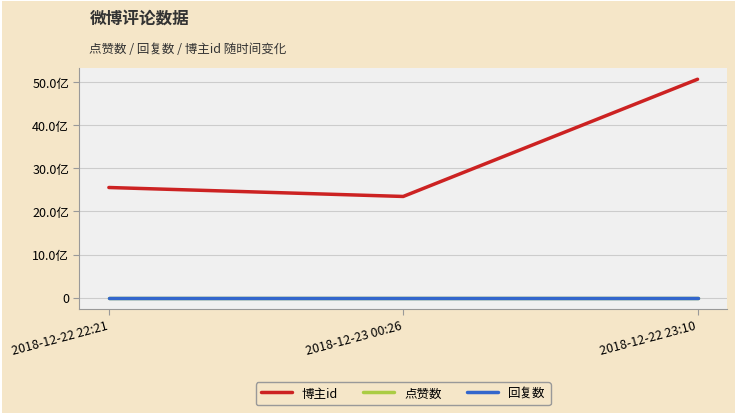

What is the sum of all 博主id values?

9979233291